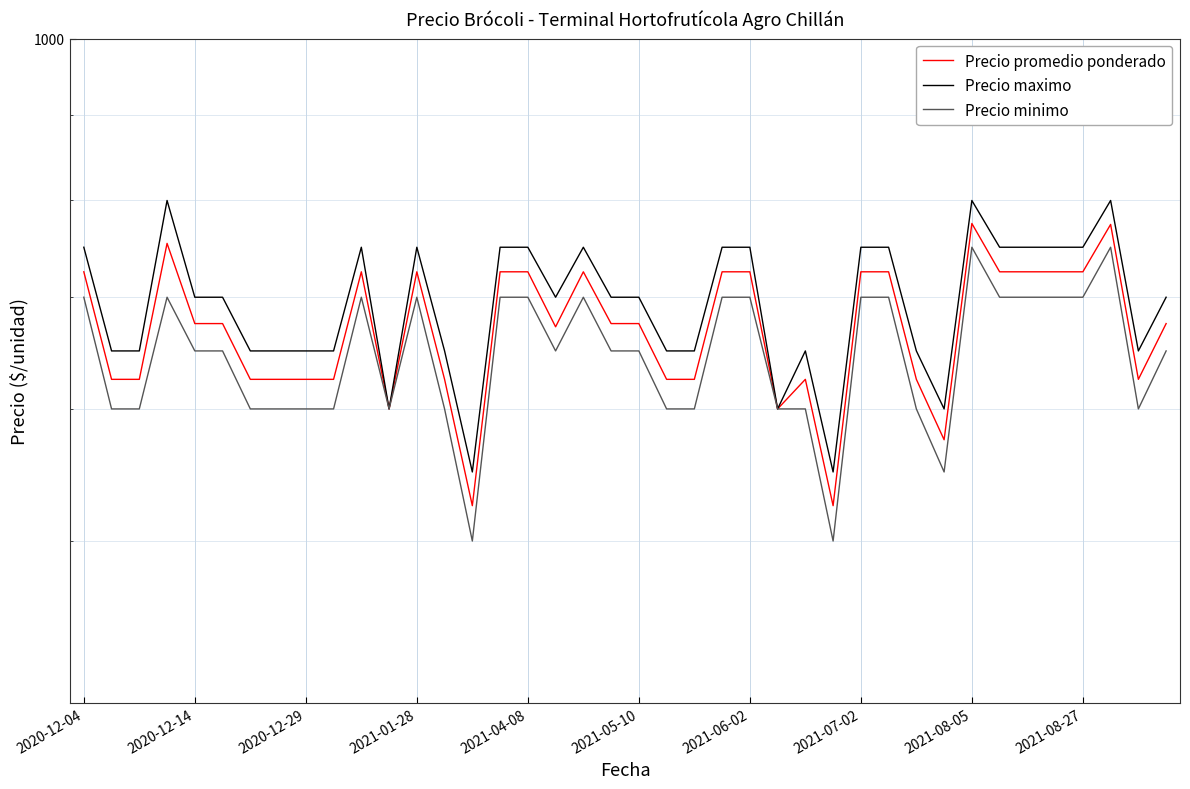

The Precio promedio ponderado series shows 775 at 2021-08-05. True or false?

True